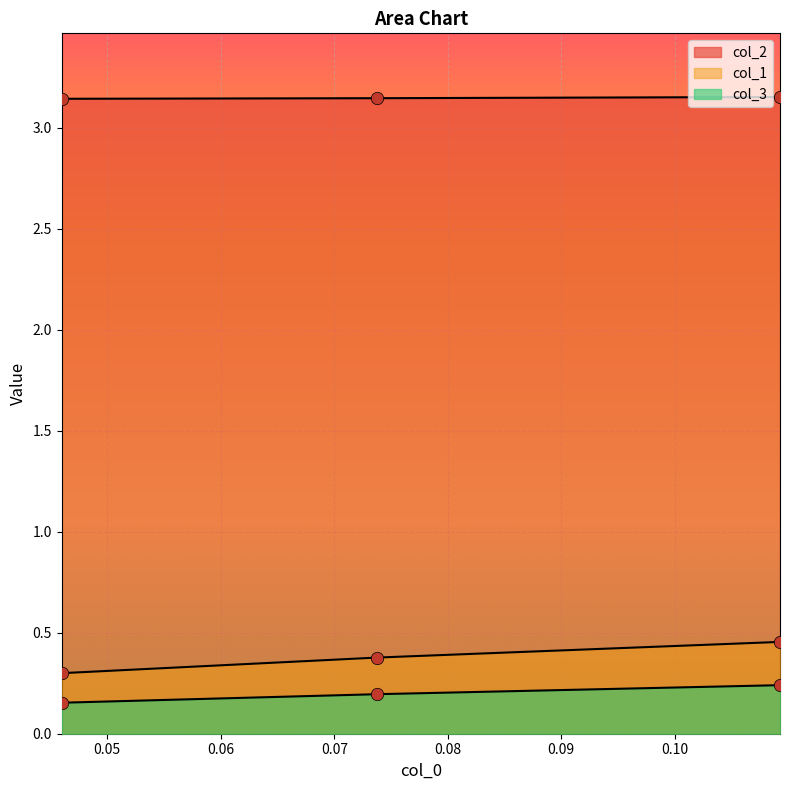

Which series reaches the maximum Y coordinate?

col_2